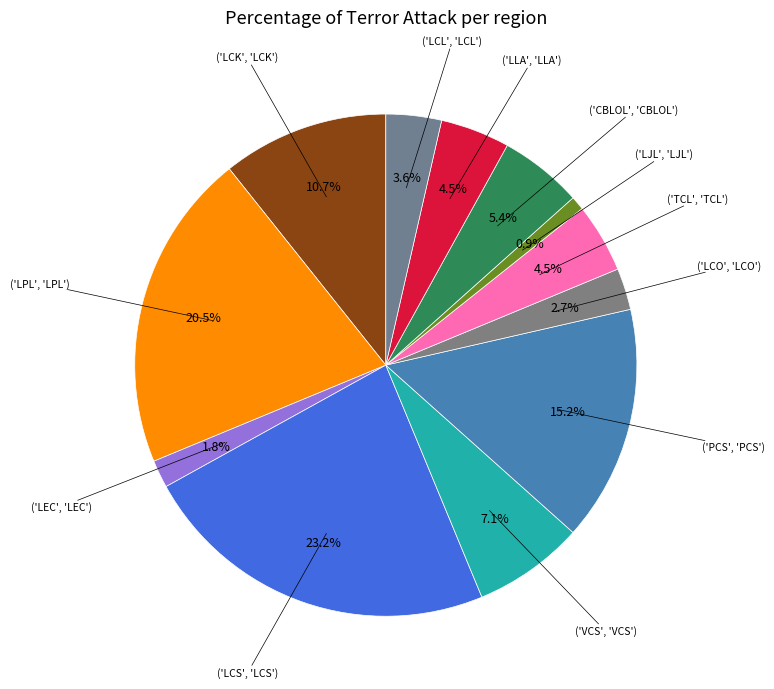

To the nearest percent, what is the average slice percentage?

8%